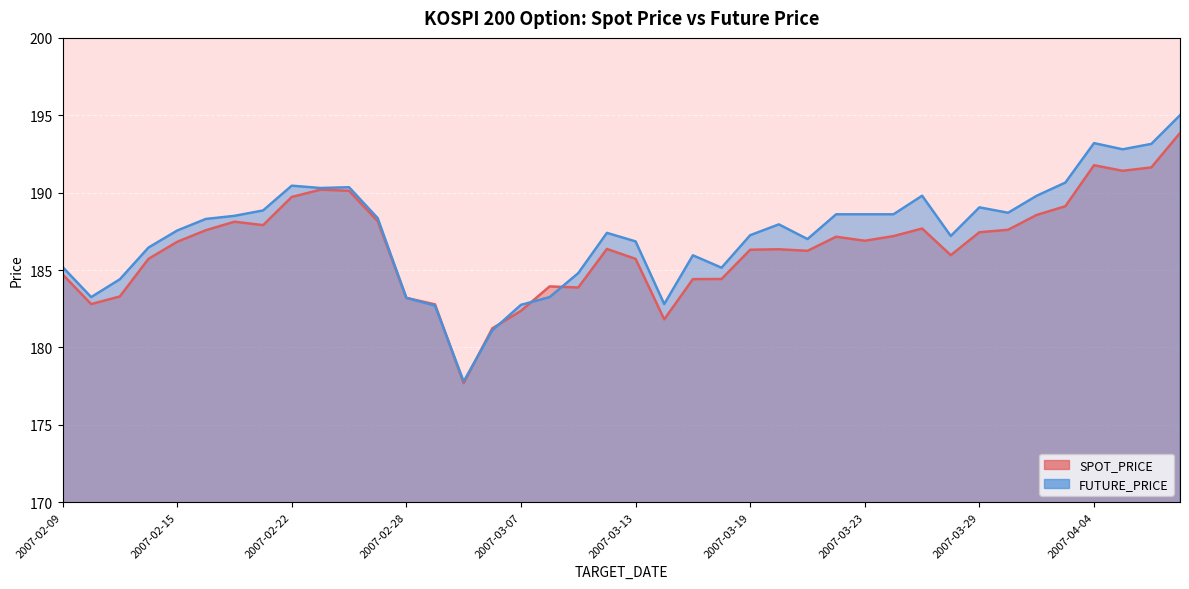

What is the label of the 27th point from the left?

2007-03-21